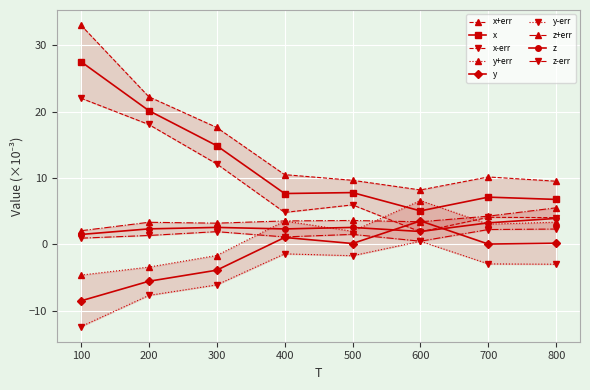

List the series in order of their peak value, lowest first.

y, z, x